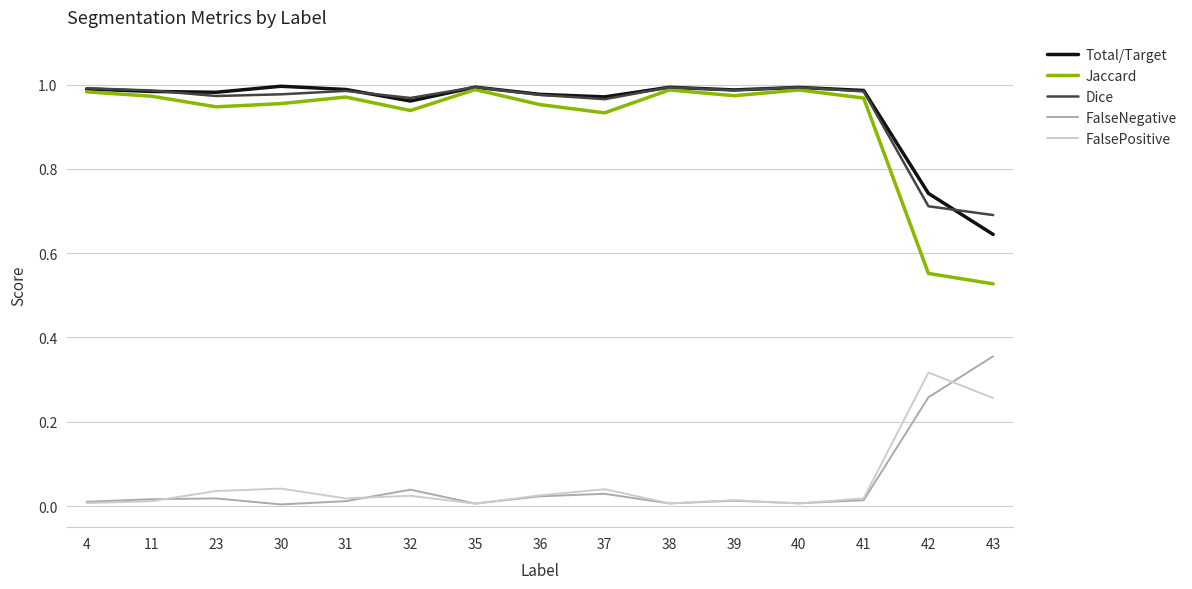

Which series has the largest range (max minus min)?

Jaccard